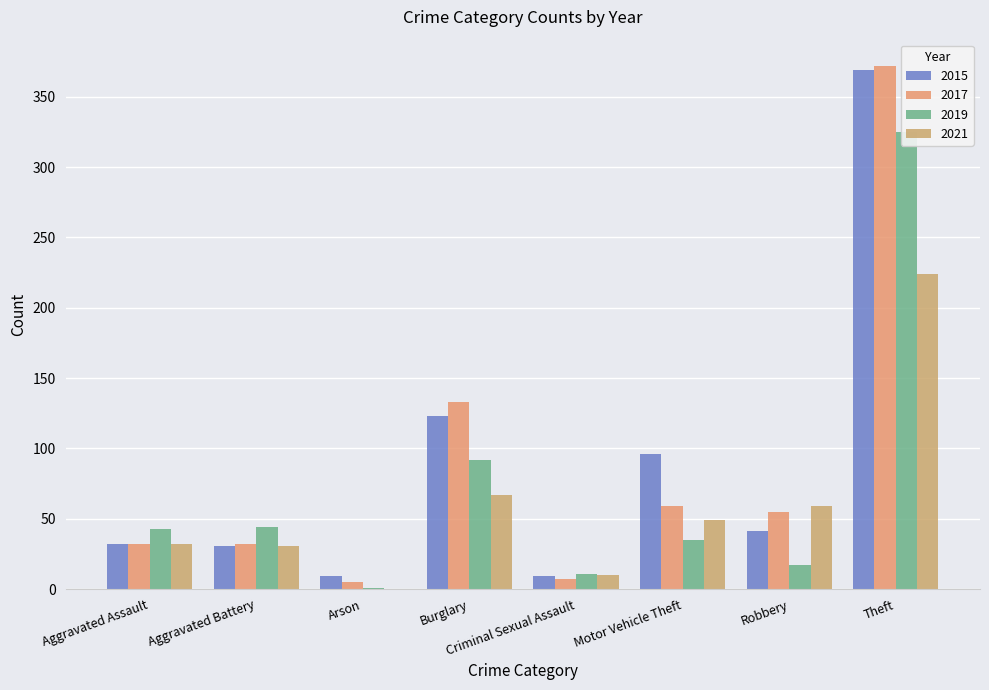

At Motor Vehicle Theft, list the series in order from smallest to largest.

2019, 2021, 2017, 2015